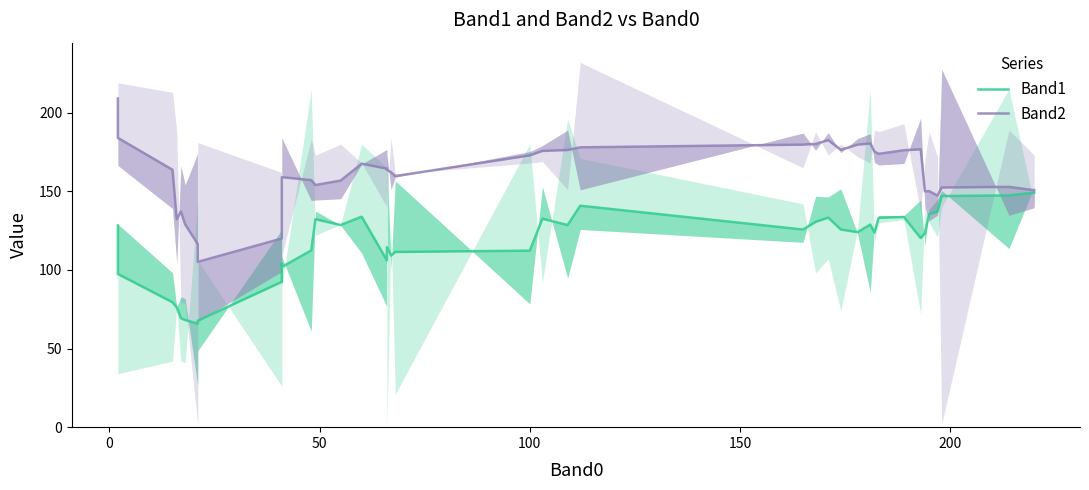

At how many categories does at least one series exceed 109?

39